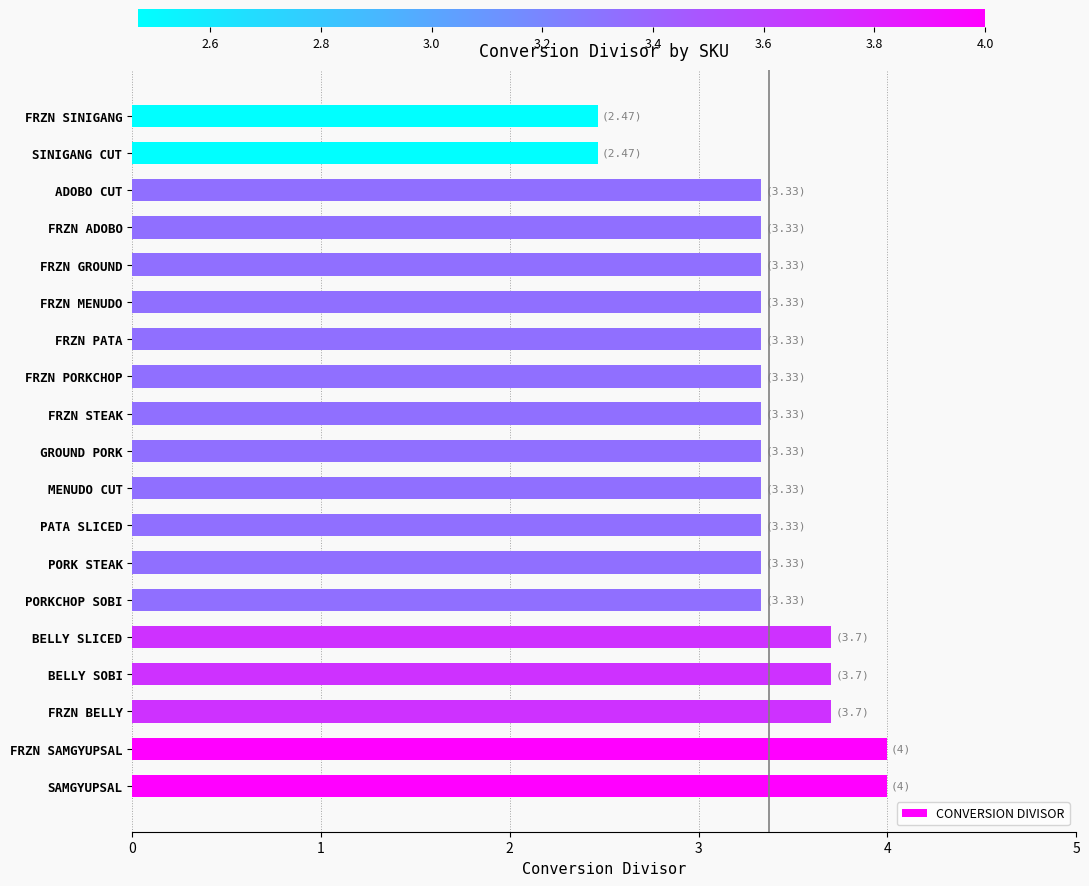

How many bars are there in total?

19